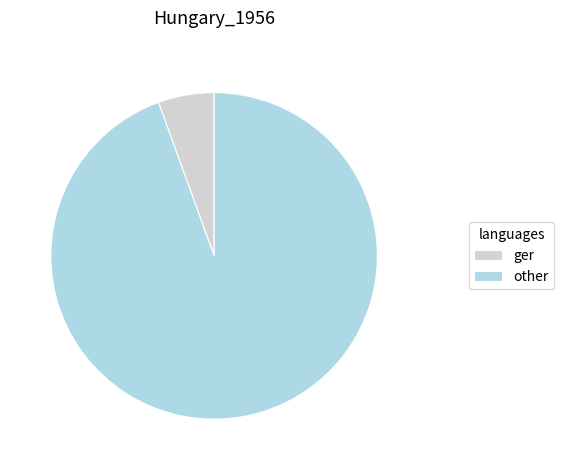

What is the smallest slice in the pie chart?

ger